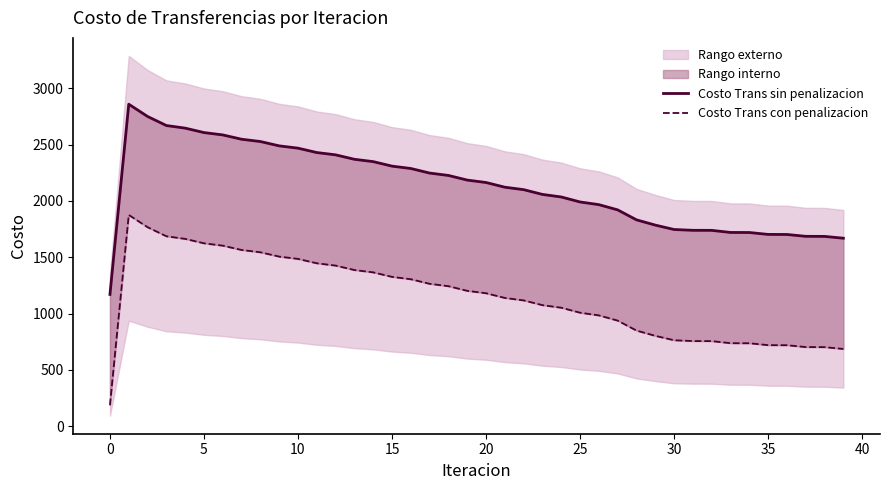

What is the minimum value for Costo Trans sin penalizacion?

1170.2